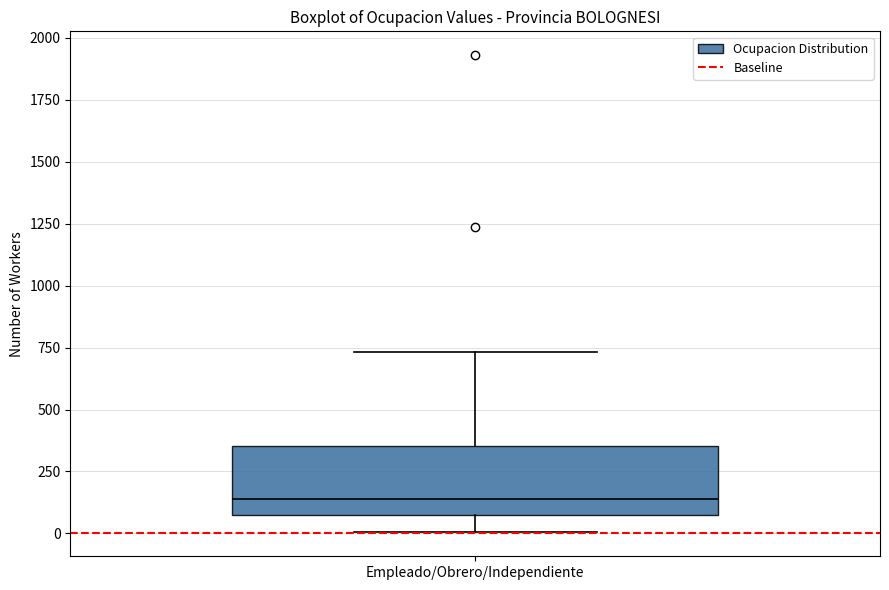

Read this box plot against the y-axis: the position of the median line, the range covered by the box, and the ends of both whiskers. The values are not printed on the chart, so give them approximately, as read against the axis.

median 150, box 50 to 350, whiskers 0 to 750